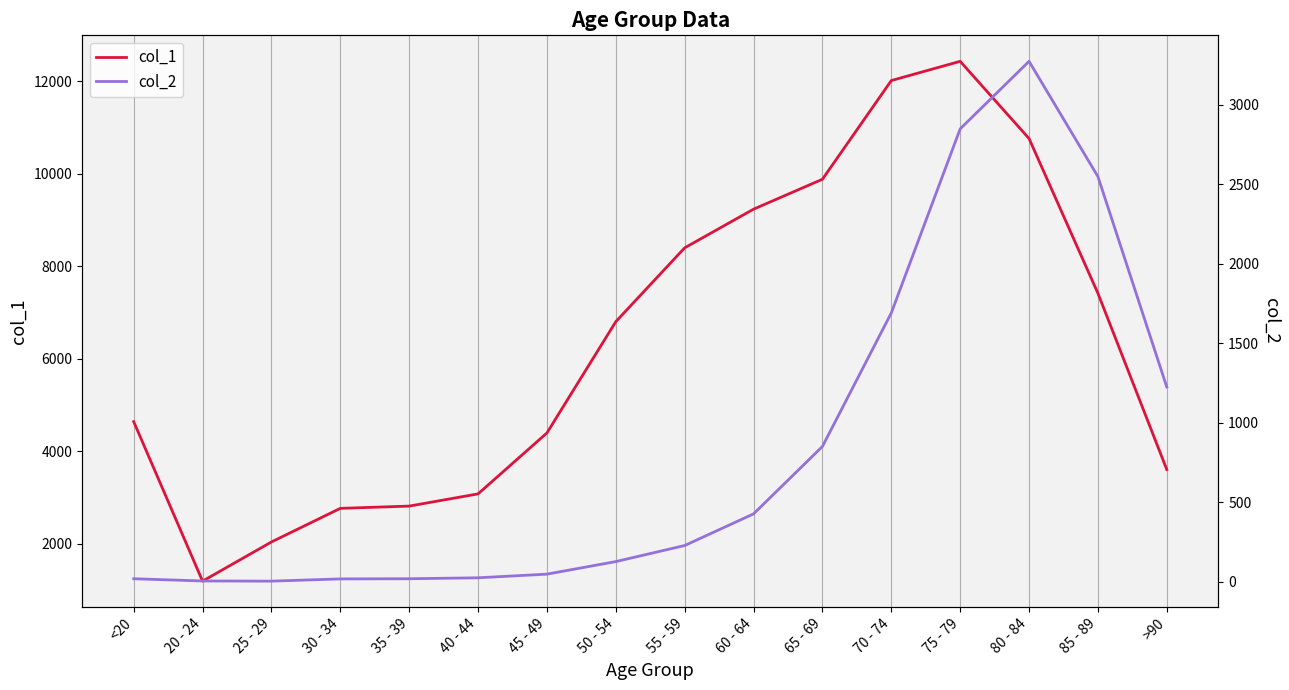

Which series changed the most between 25 - 29 and >90?

col_1